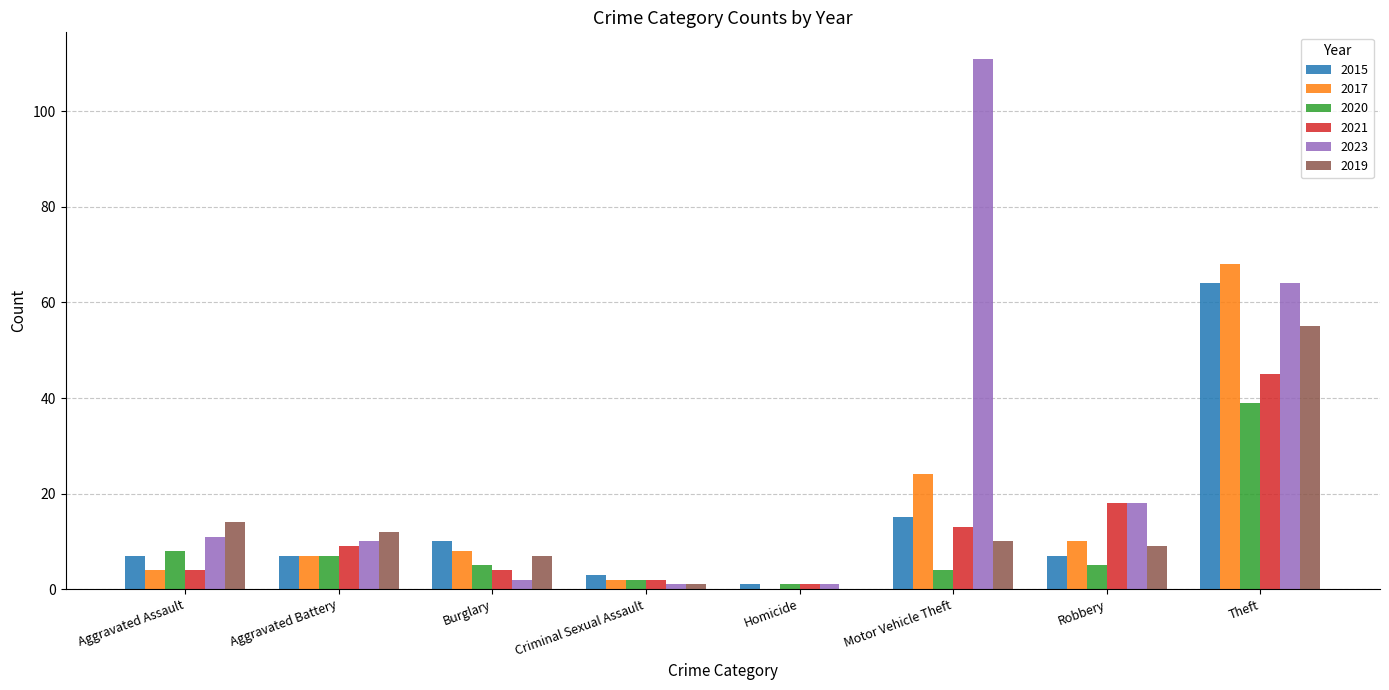

Which category has the highest value across all series?

Motor Vehicle Theft